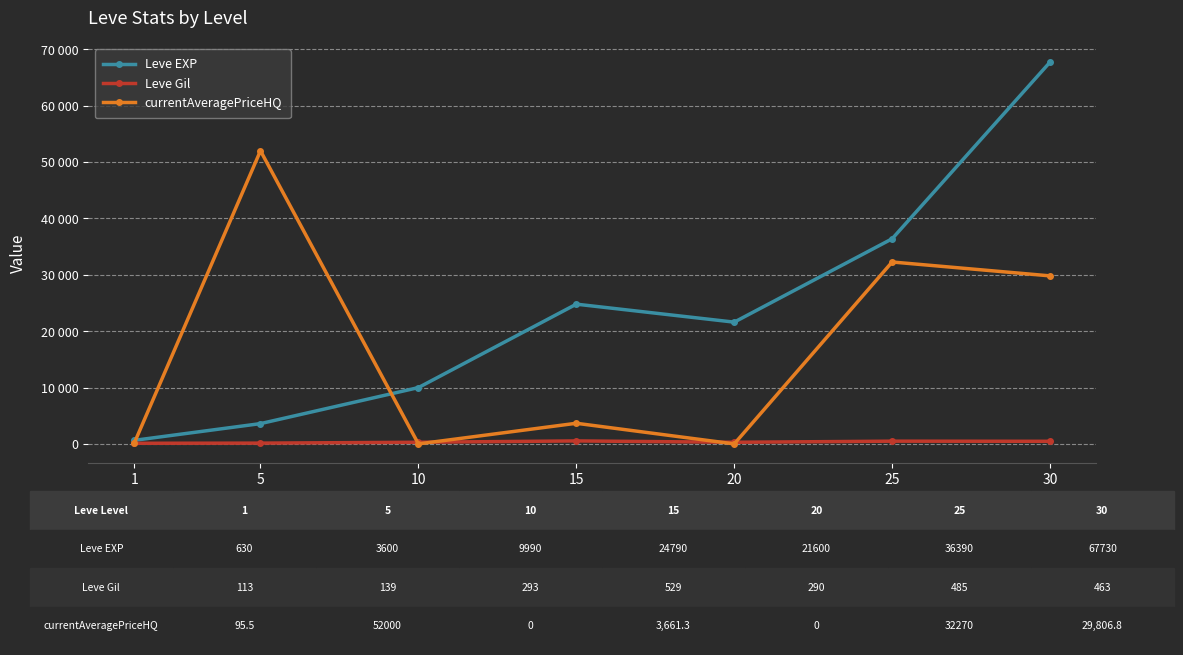

Does the chart have visible grid lines?

Yes